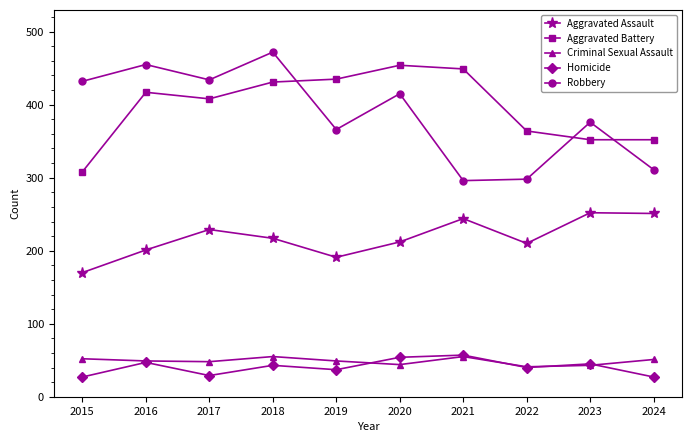

What is the smallest value displayed?

27